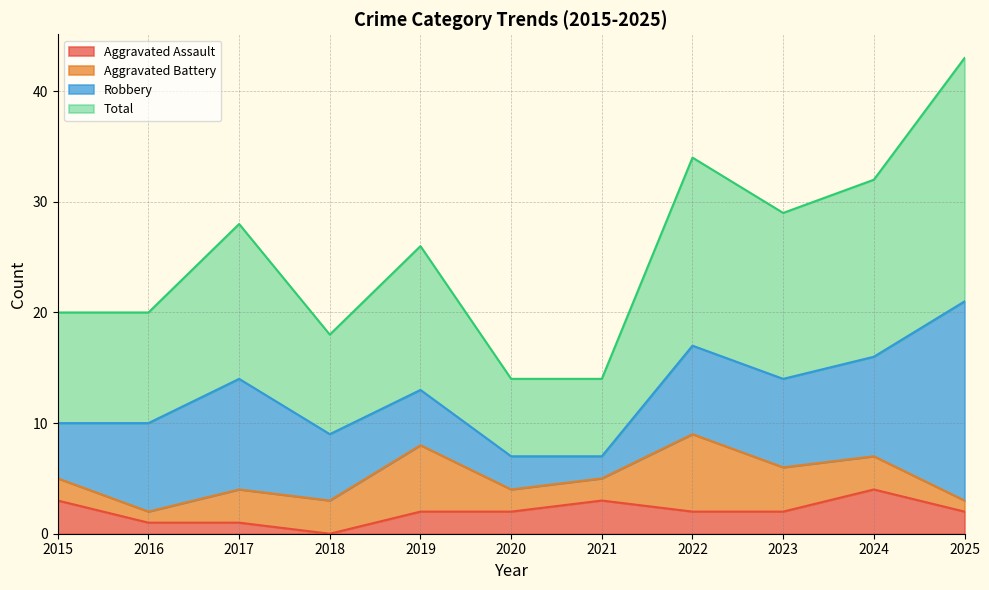

True or false: Aggravated Assault has a value of 5 at 2021.

False